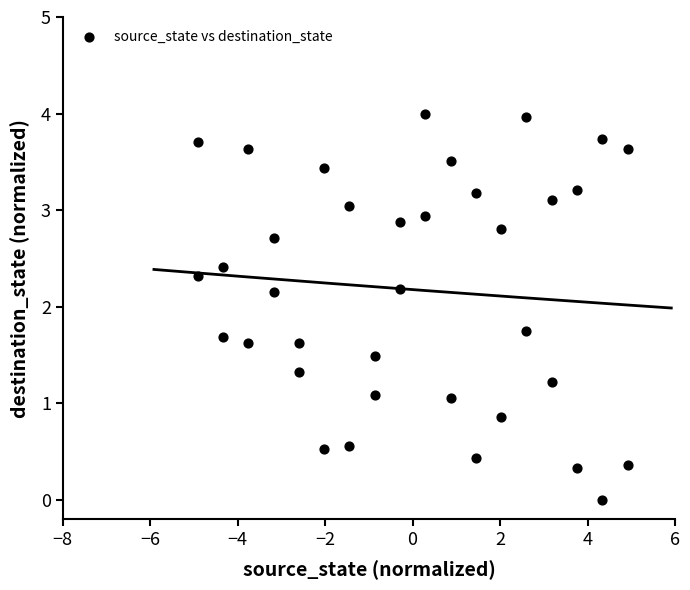

What is the range of X values (max minus min)?

9.8